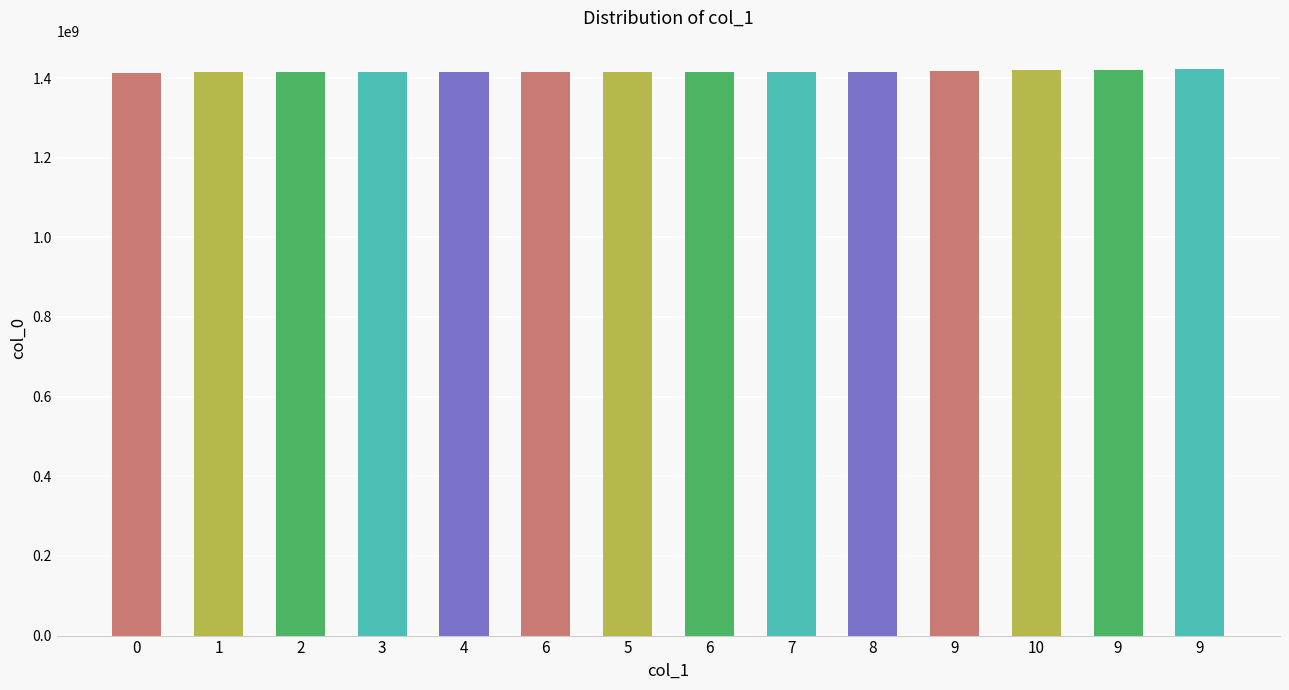

What is the difference between the values at 5 and 10?

5558428